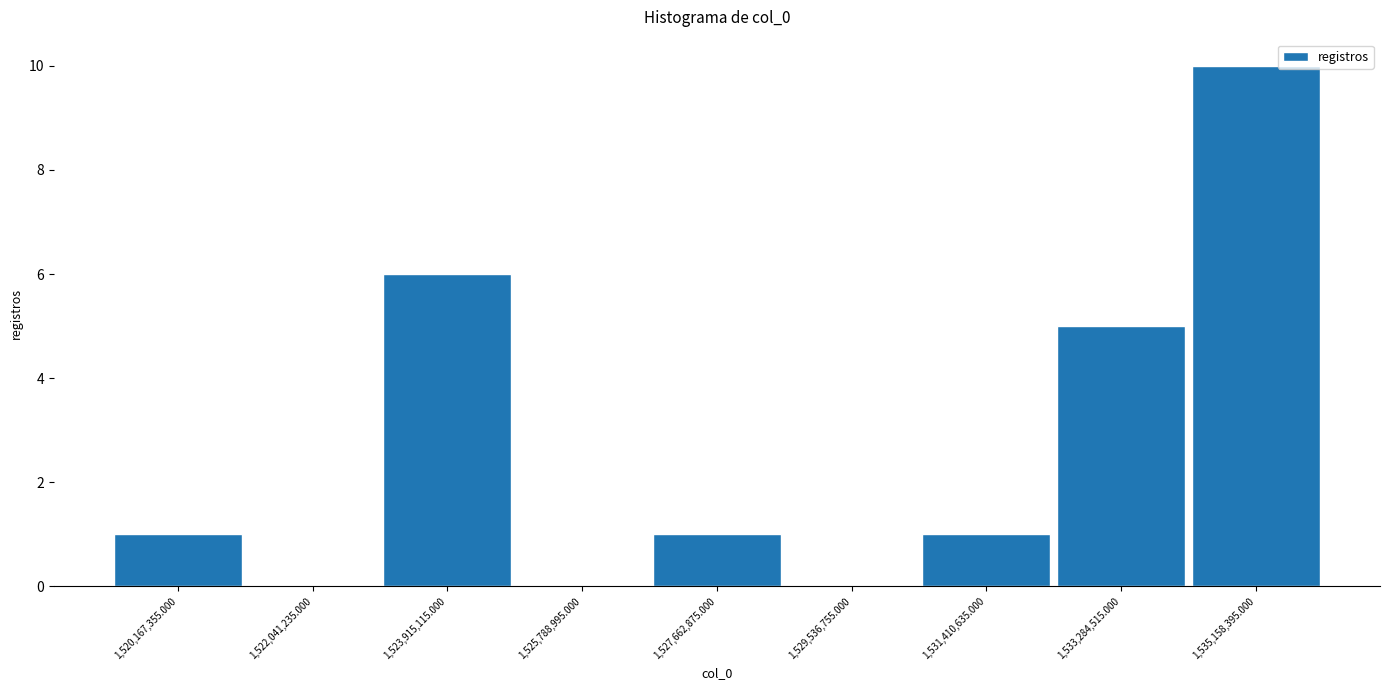

How tall is the bar that spans 1534200000 to 1536000000 on the x-axis? Neither the bar edges nor the heights are printed on the chart, so give them approximately, as read against the axes.

10